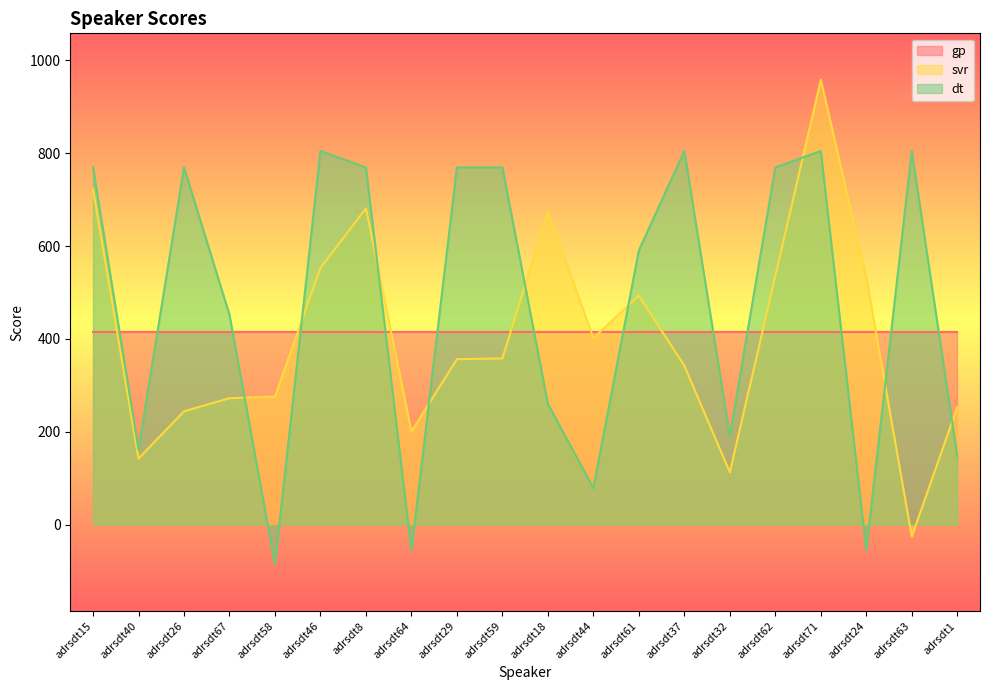

What is the maximum value shown in the chart?

958.5